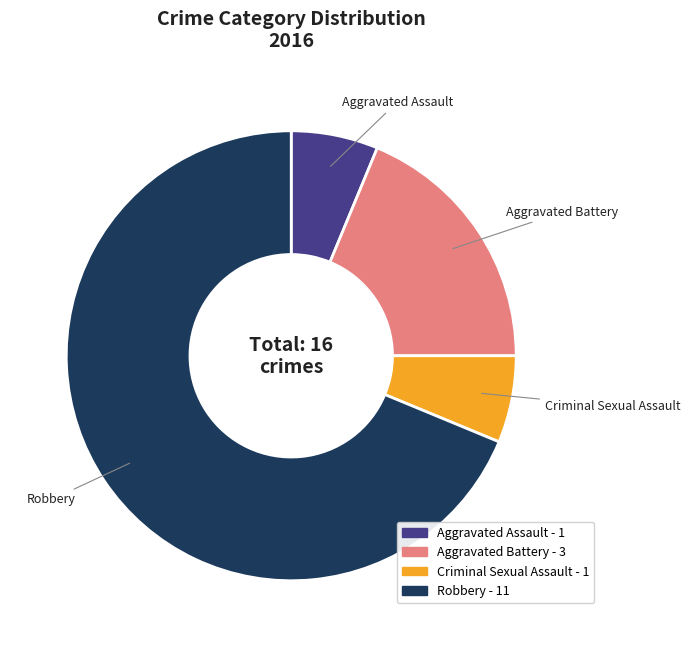

Does Robbery represent more than half of the total?

Yes